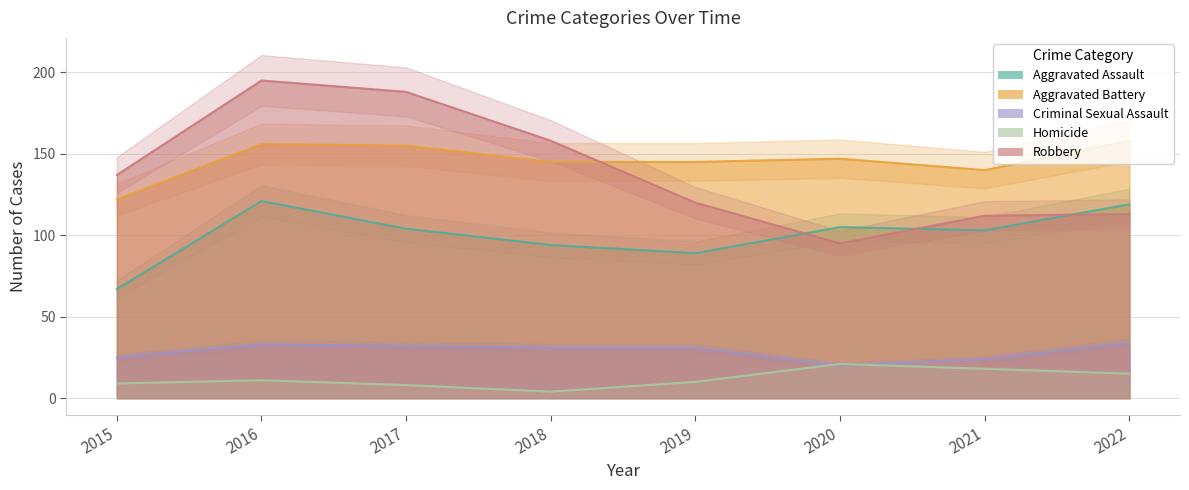

Is it true that Aggravated Assault equals 164 at 2017?

False